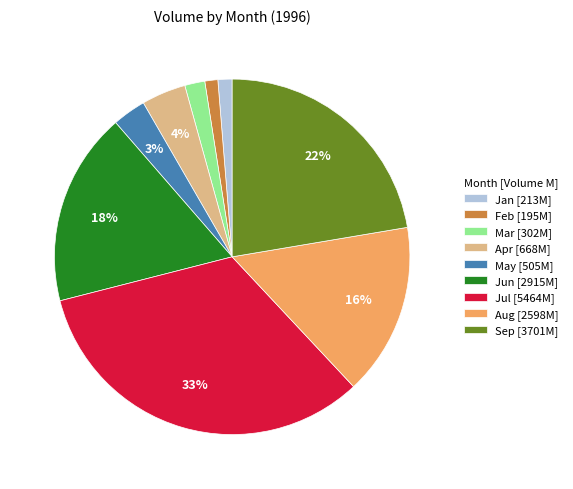

Do Apr [668M] and Jul [5464M] together represent more than half of the pie?

No